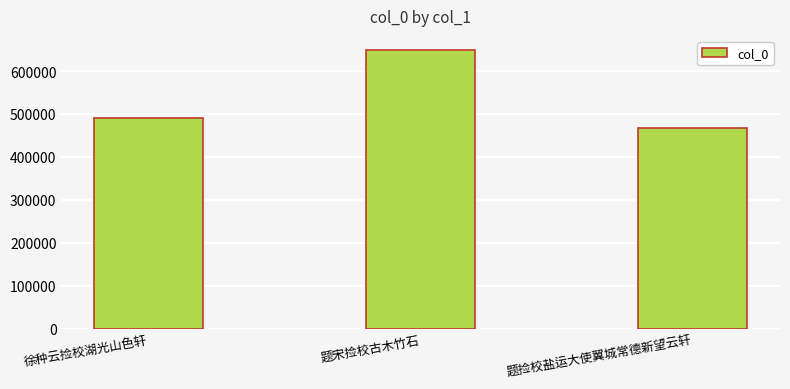

List the labels in order of value, smallest first.

题捡校盐运大使翼城常德新望云轩, 徐种云捡校湖光山色轩, 题宋捡校古木竹石